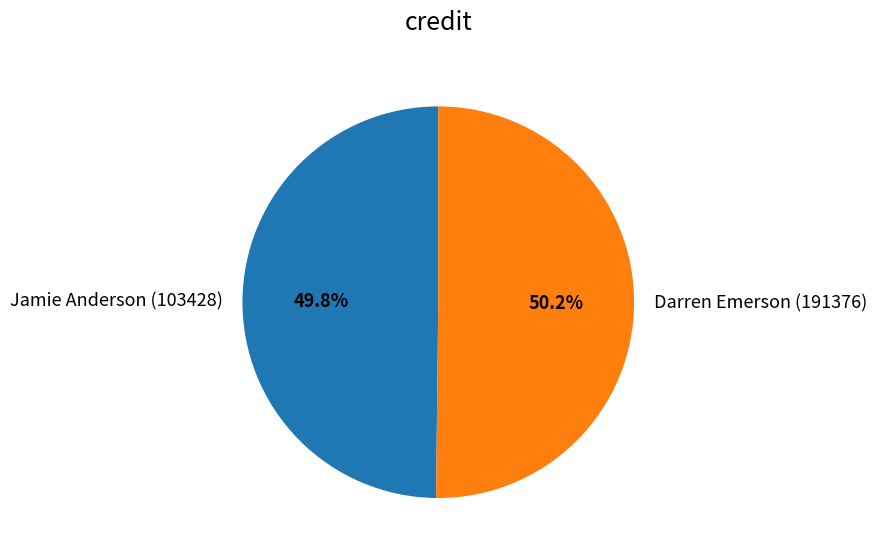

To the nearest percent, what portion does Jamie Anderson (103428) represent?

50%